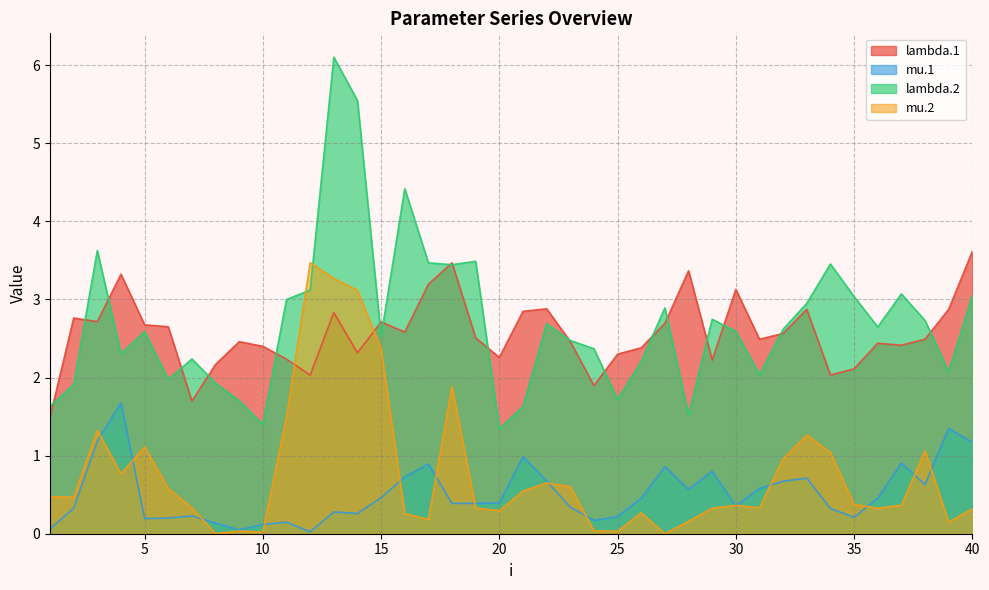

What is the value of the mu.1 point at the 14th from the left?

0.3